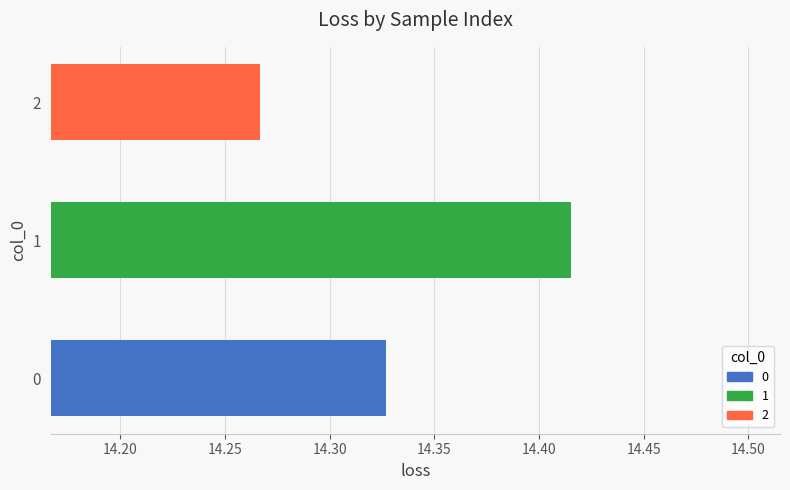

Which category has the highest value across all series?

1